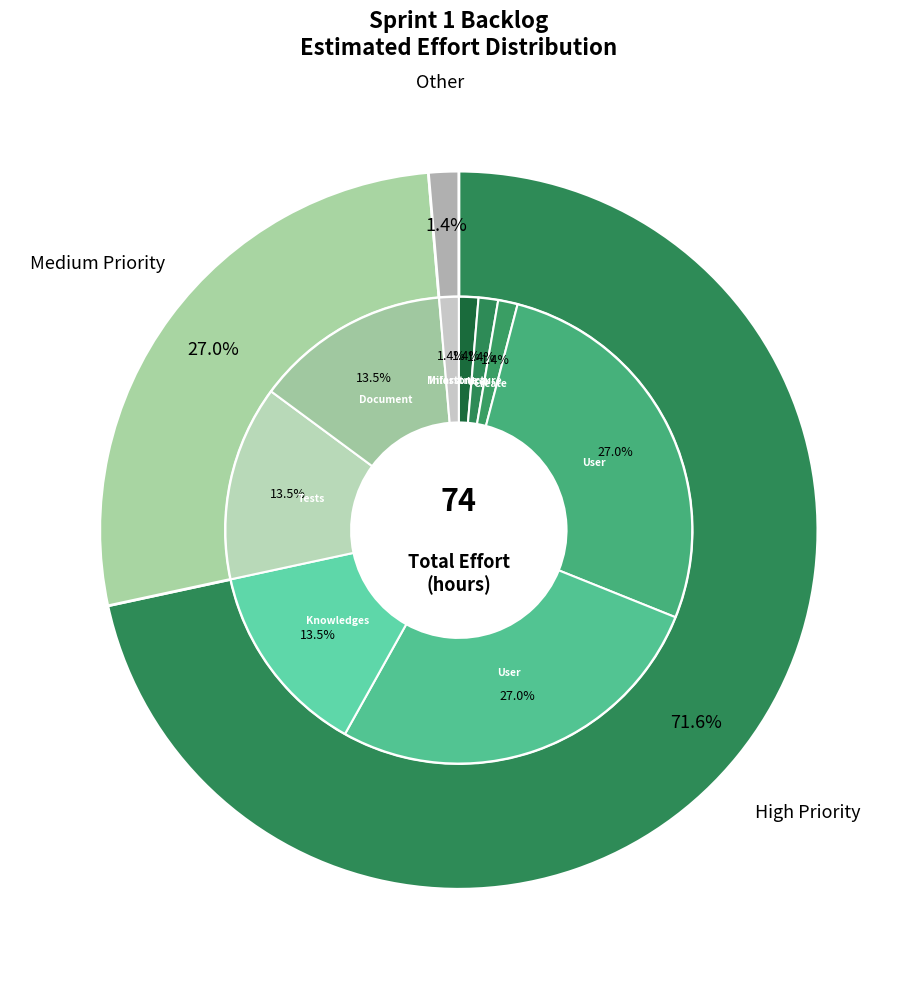

What percentage is the Infarstructure slice, to the nearest percent?

1%